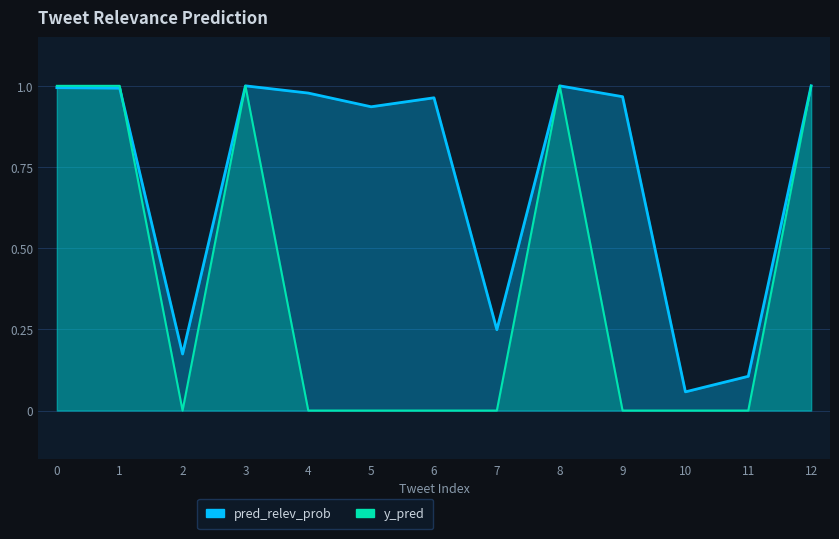

In pred_relev_prob, how many points are lower than both neighbors (excluding endpoints)?

4